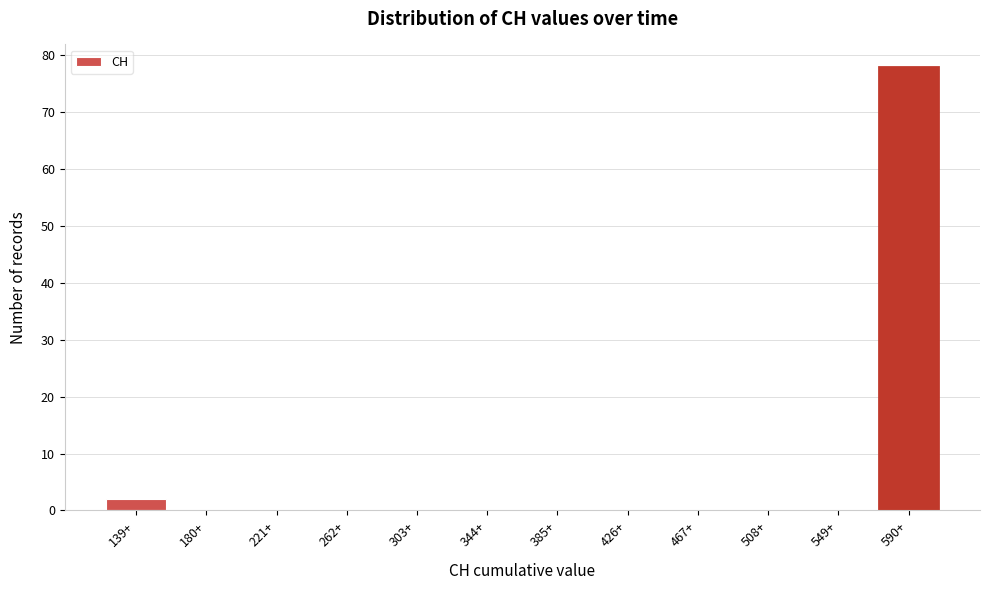

Reading left to right, transcribe all the data shown in this chart.

139+=2	180+=0	221+=0	262+=0	303+=0	344+=0	385+=0	426+=0	467+=0	508+=0	549+=0	590+=78